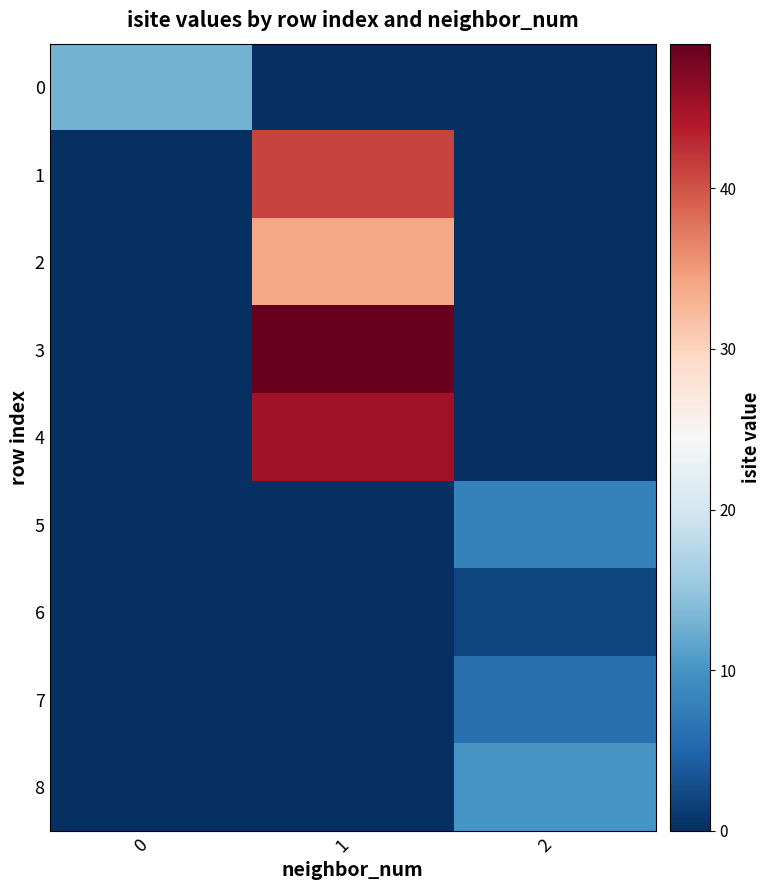

Which series has the largest total across all categories?

3